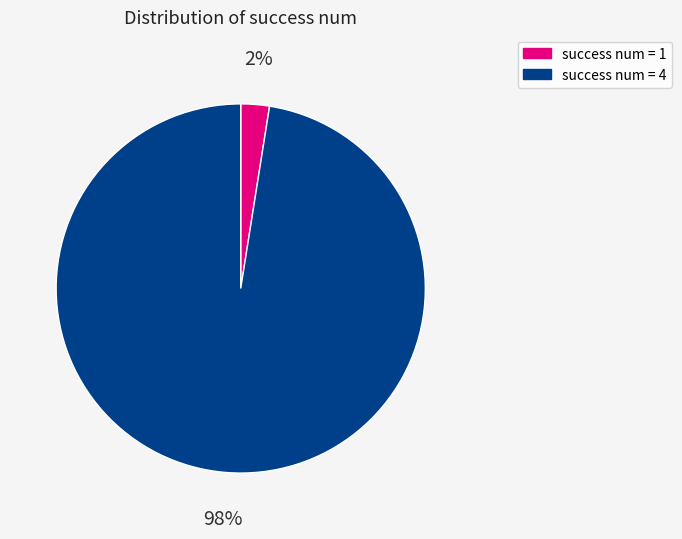

Is there a majority slice in this chart?

Yes